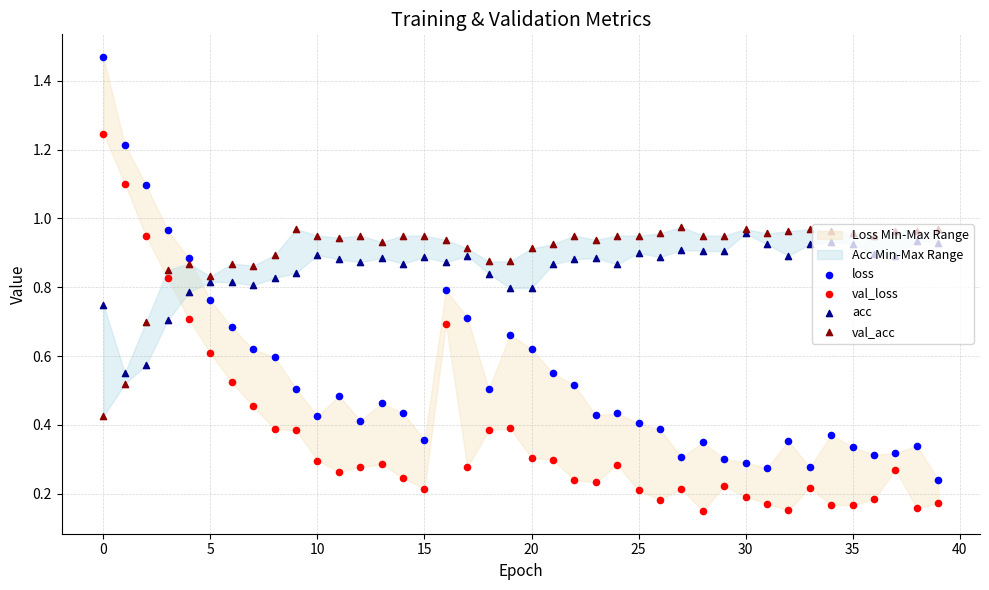

Which series contains the lowest Y value?

val_loss